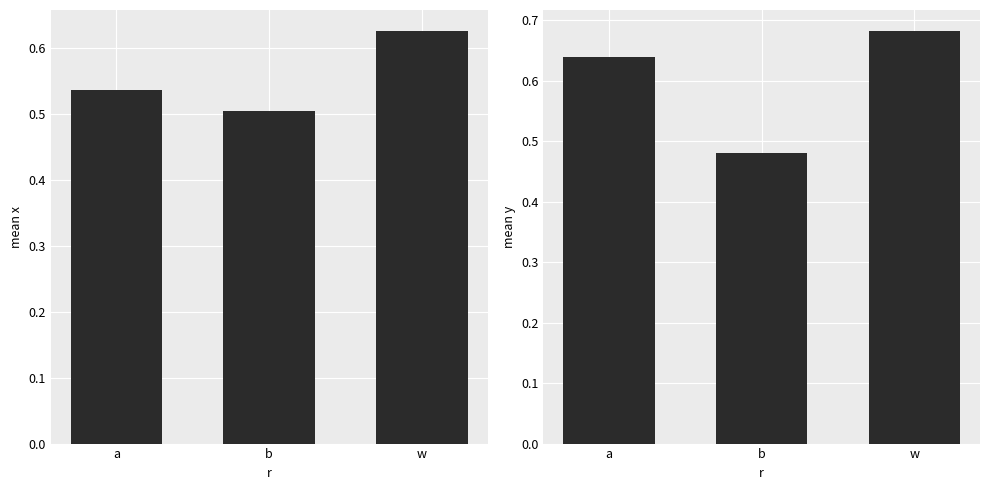

At which category is the sum across all series the highest?

w